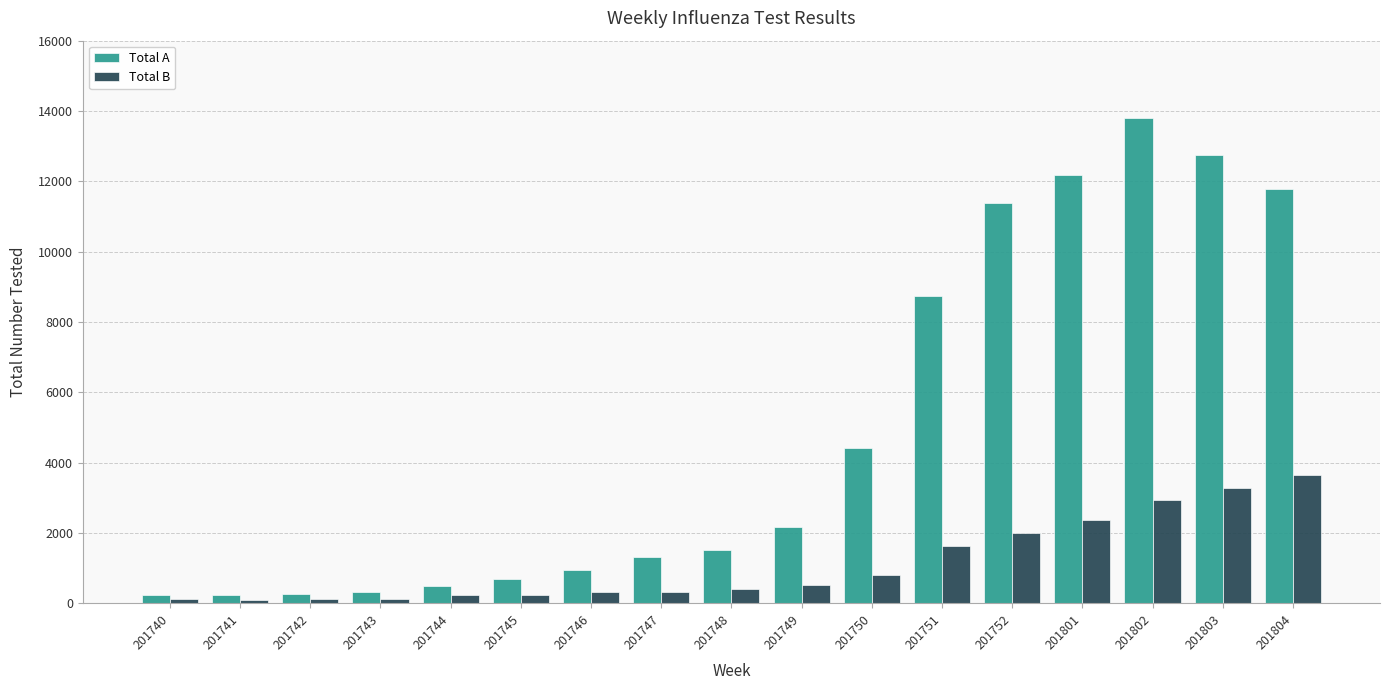

What is the difference between the highest and lowest values at 201802?

10851